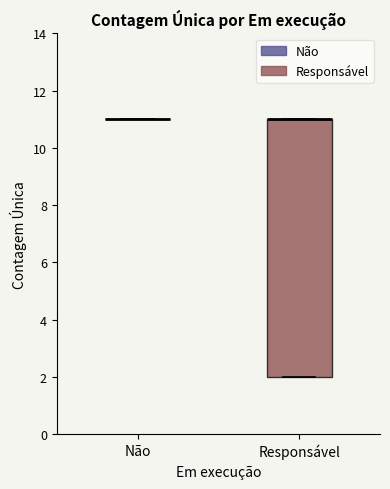

Where is the lower edge of the box for Responsável on the y-axis? The values are not printed on the chart, so give them approximately, as read against the axis.

2